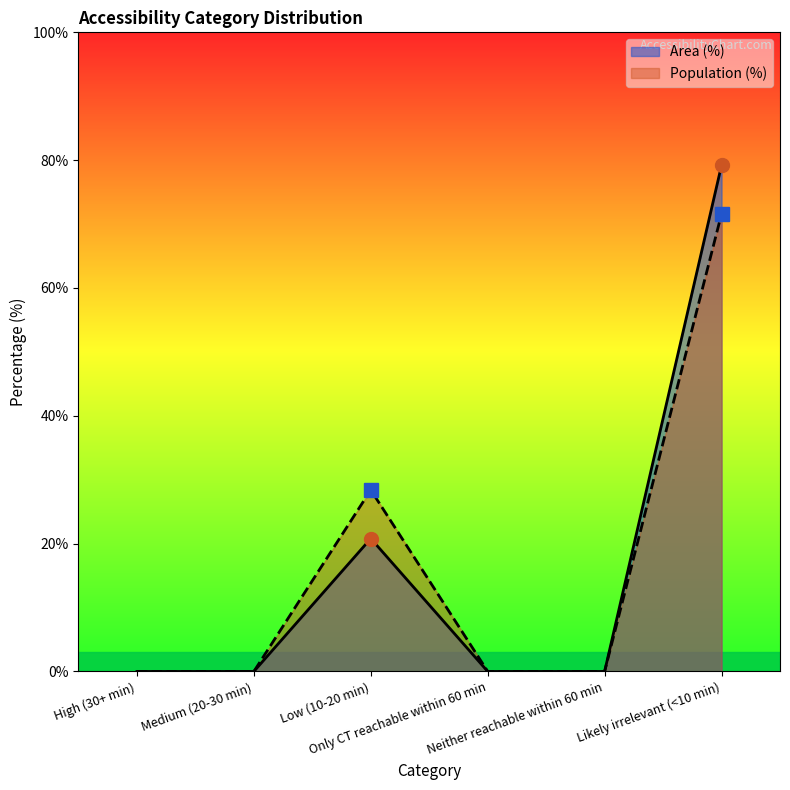

At how many categories does at least one series exceed 0?

2